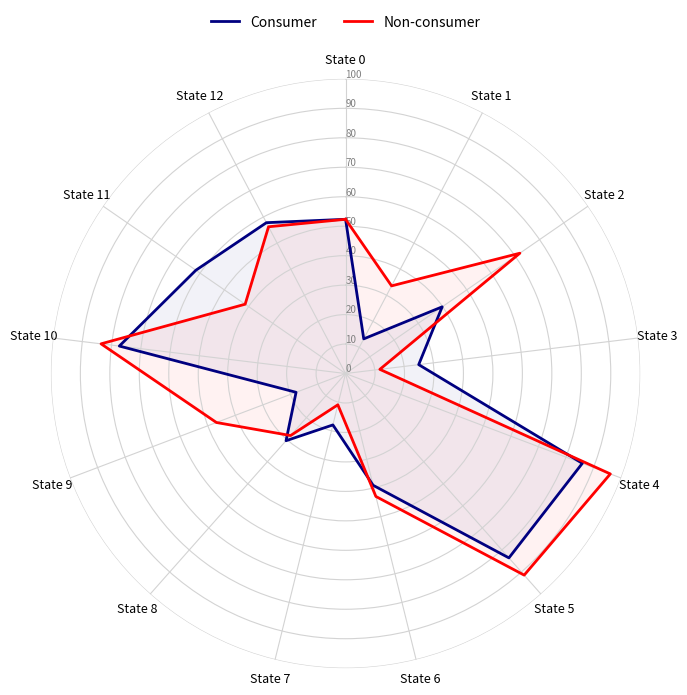

What position from the right is State 6?

8